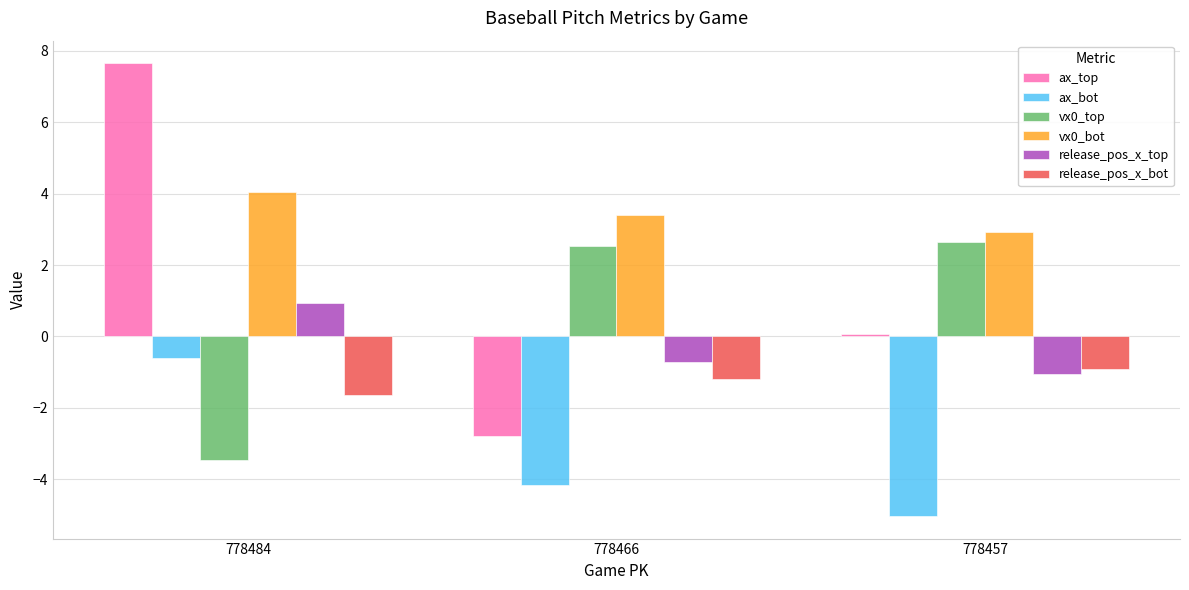

Rank the series by their maximum value, from lowest to highest.

release_pos_x_bot, ax_bot, release_pos_x_top, vx0_top, vx0_bot, ax_top